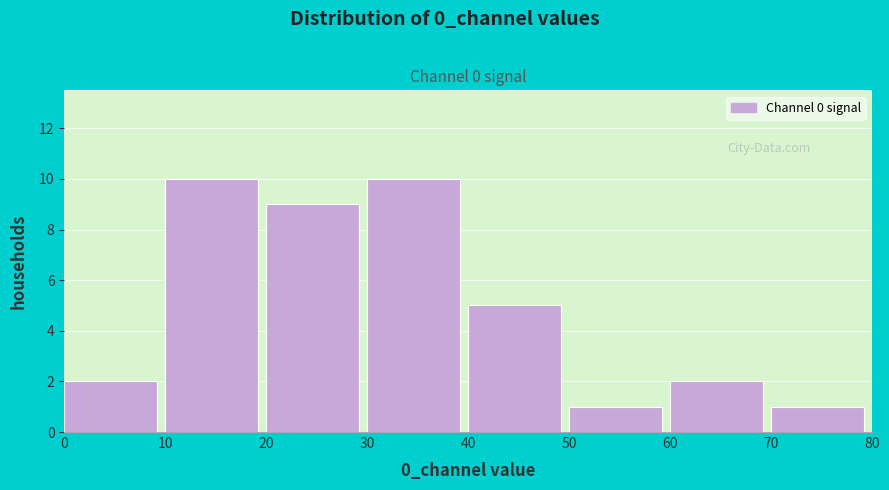

What is the height of the bar covering 20 to 30 on the x-axis? The values are not printed on the chart, so give them approximately, as read against the axis.

9